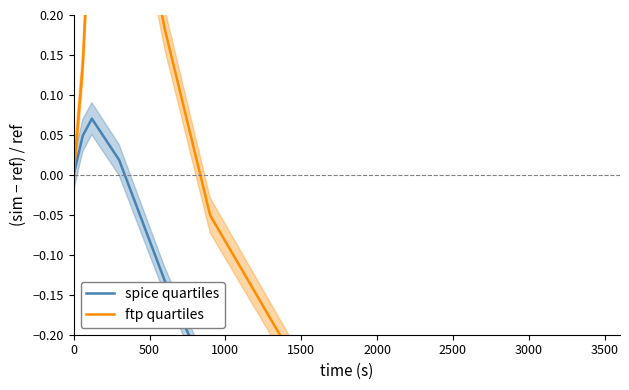

Does the chart display data point markers on the line(s)?

No